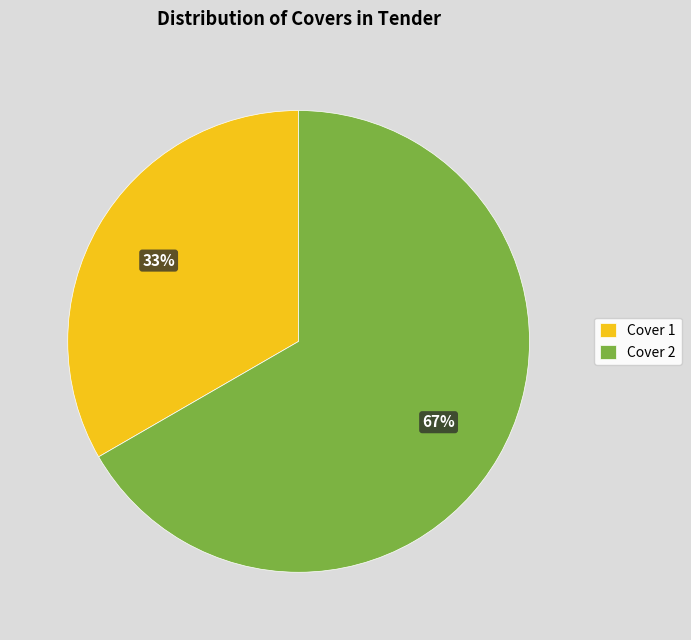

Count the number of slices in the pie.

2